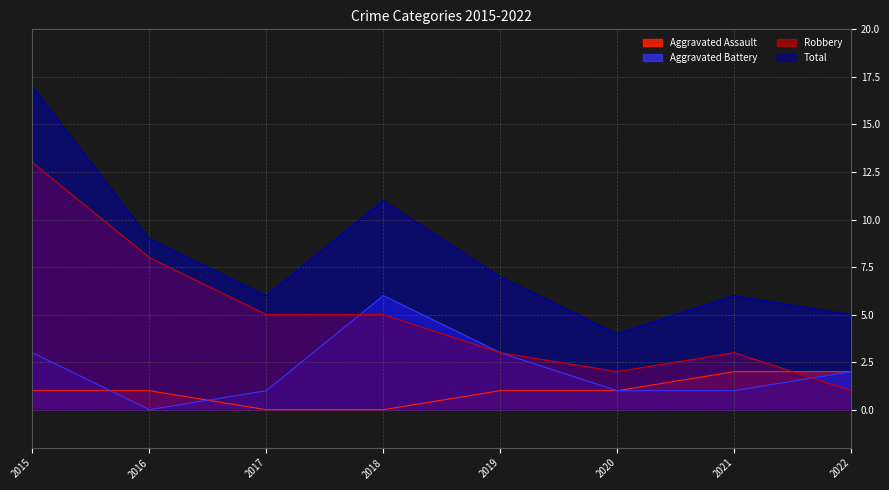

What is the highest value of the Aggravated Assault series?

2